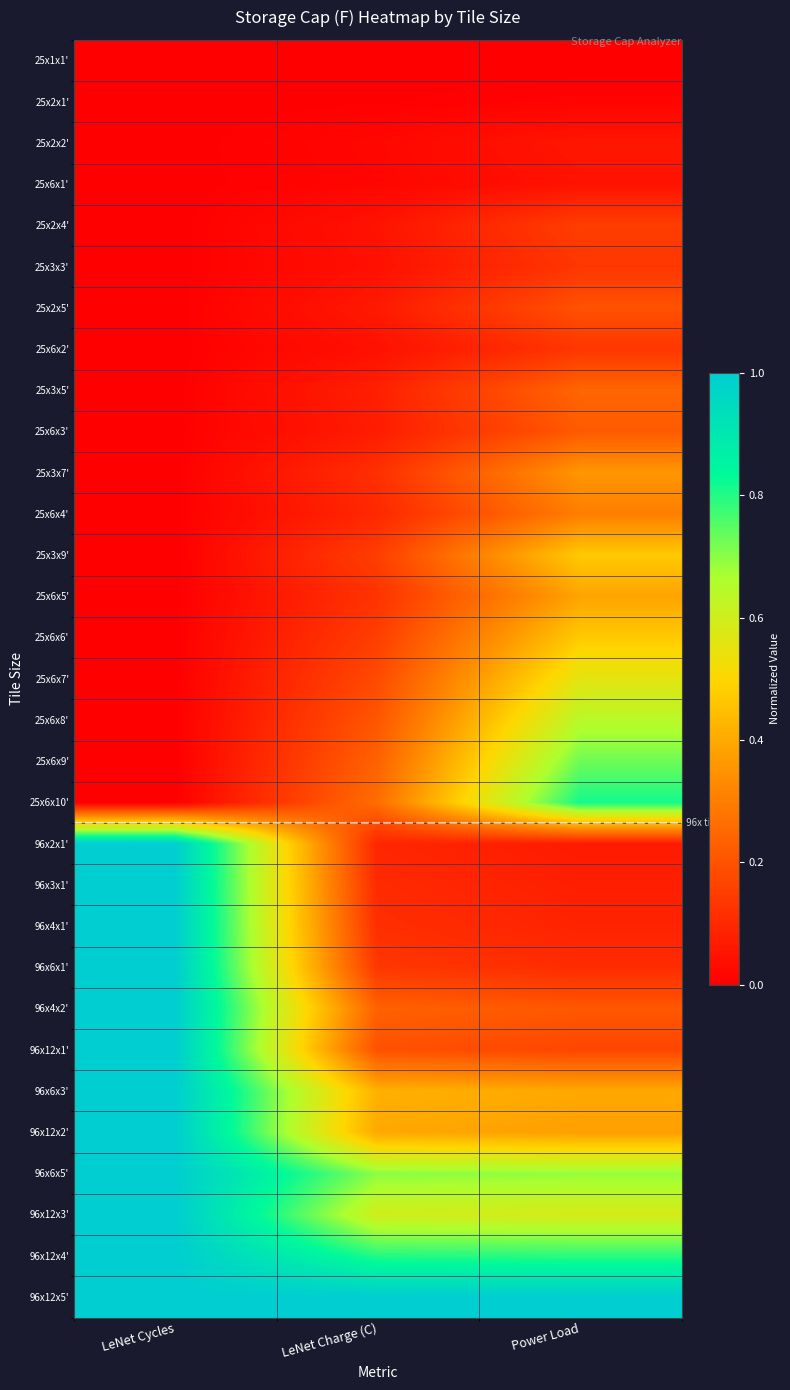

Which has a higher value, LeNet Cycles or LeNet Charge (C)?

LeNet Cycles